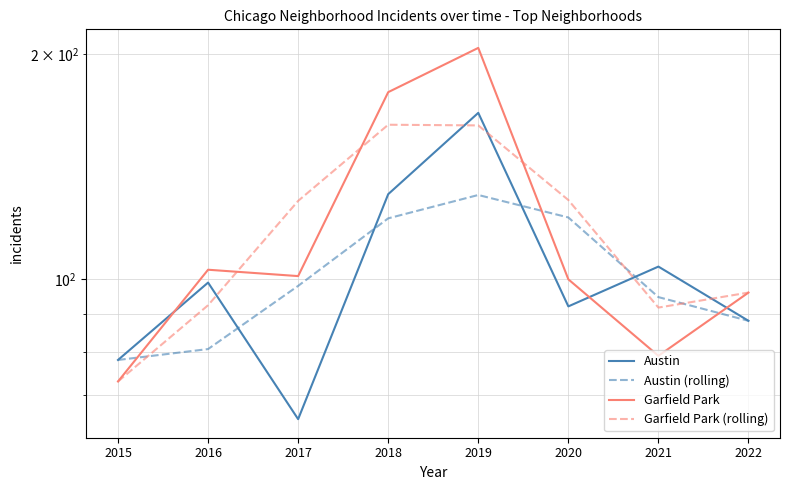

Does the chart display data point markers on the line(s)?

No